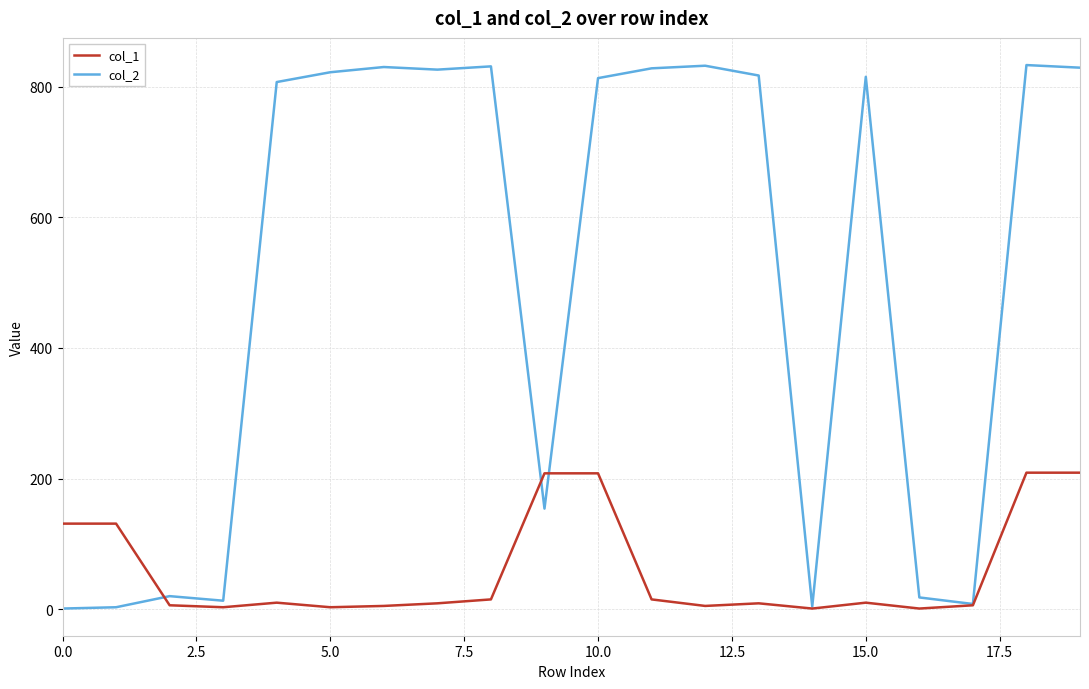

List the series in order of their peak value, highest first.

col_2, col_1